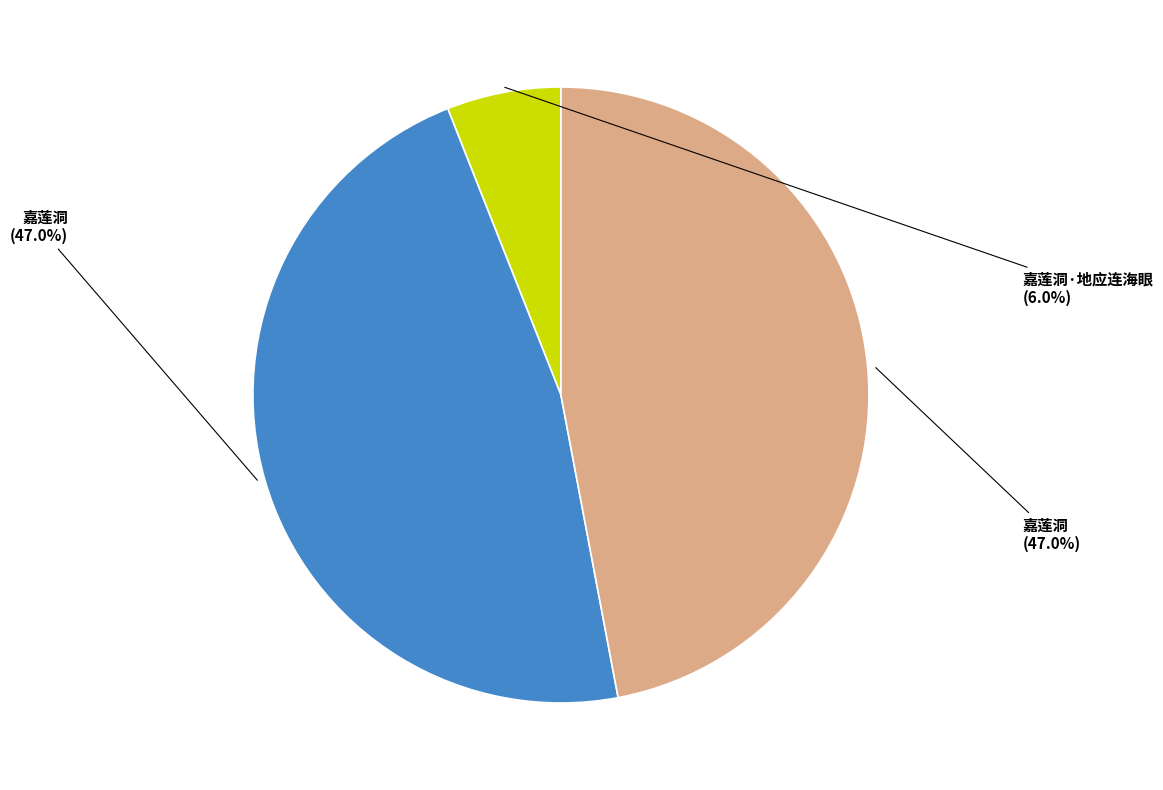

Is there a majority slice in this chart?

No